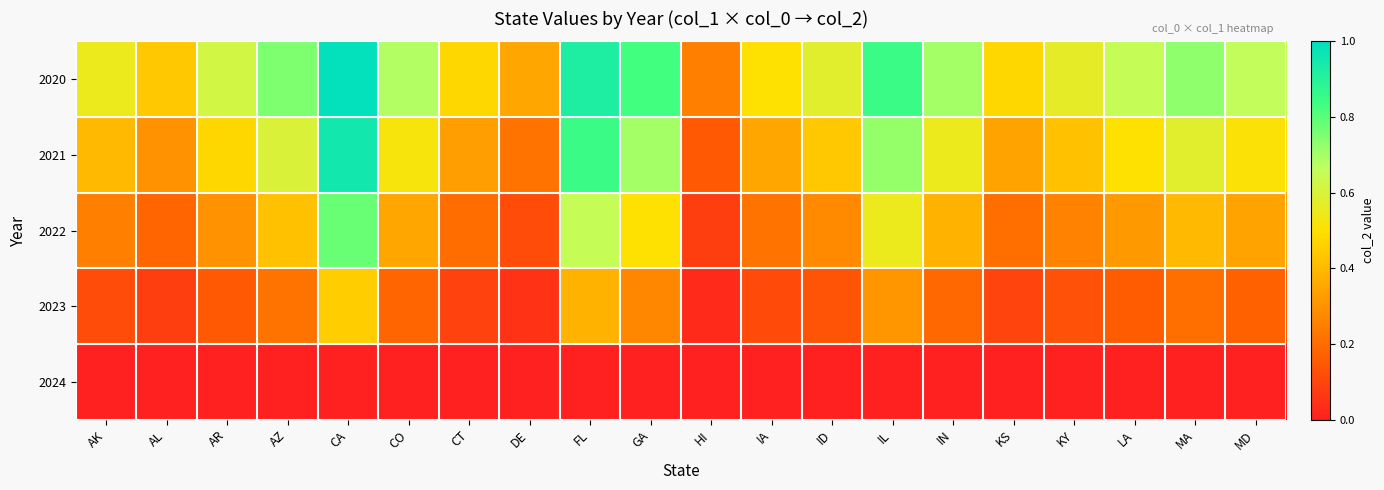

Between AZ and KS, which is larger?

AZ